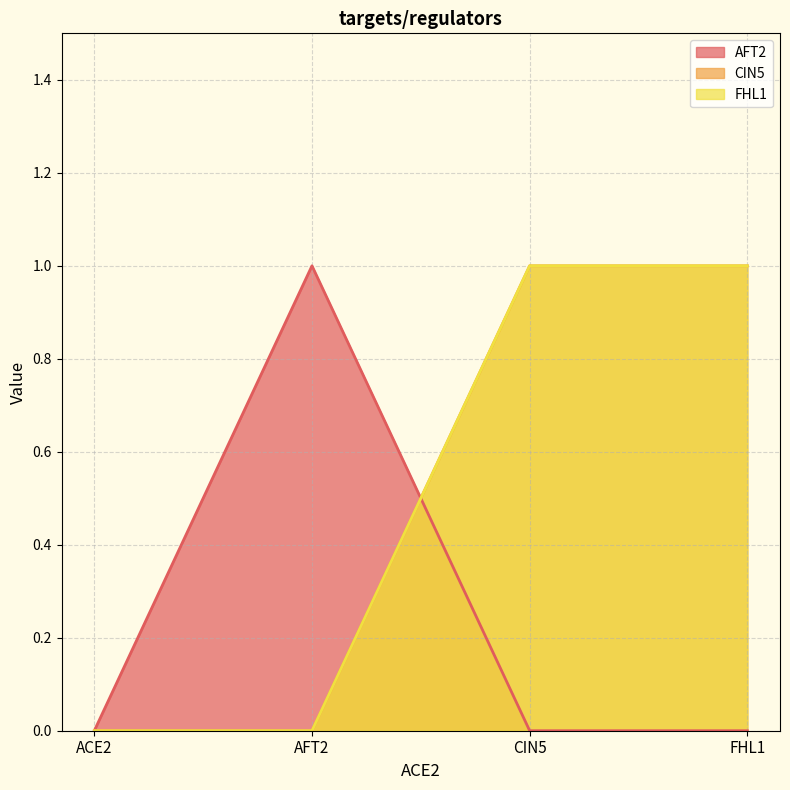

Rank the series at AFT2 from highest to lowest value.

AFT2, CIN5, FHL1